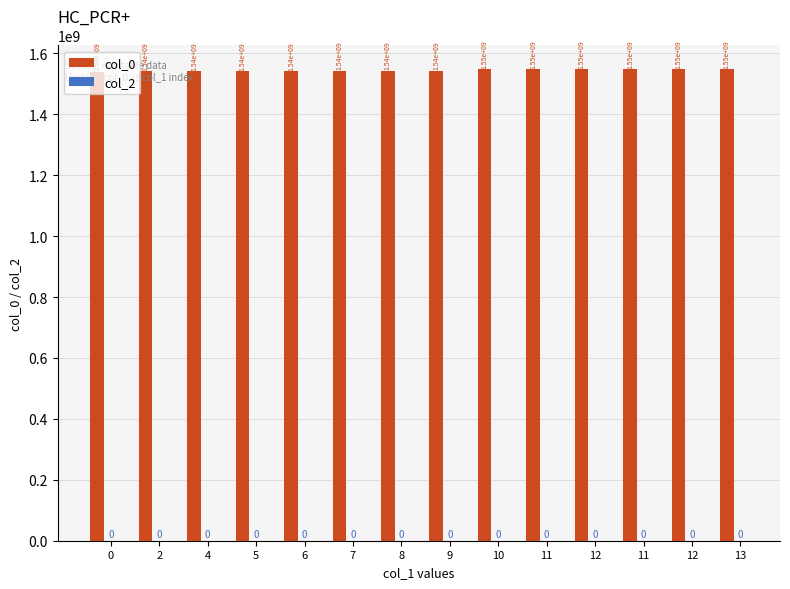

How many bars are there in total?

14